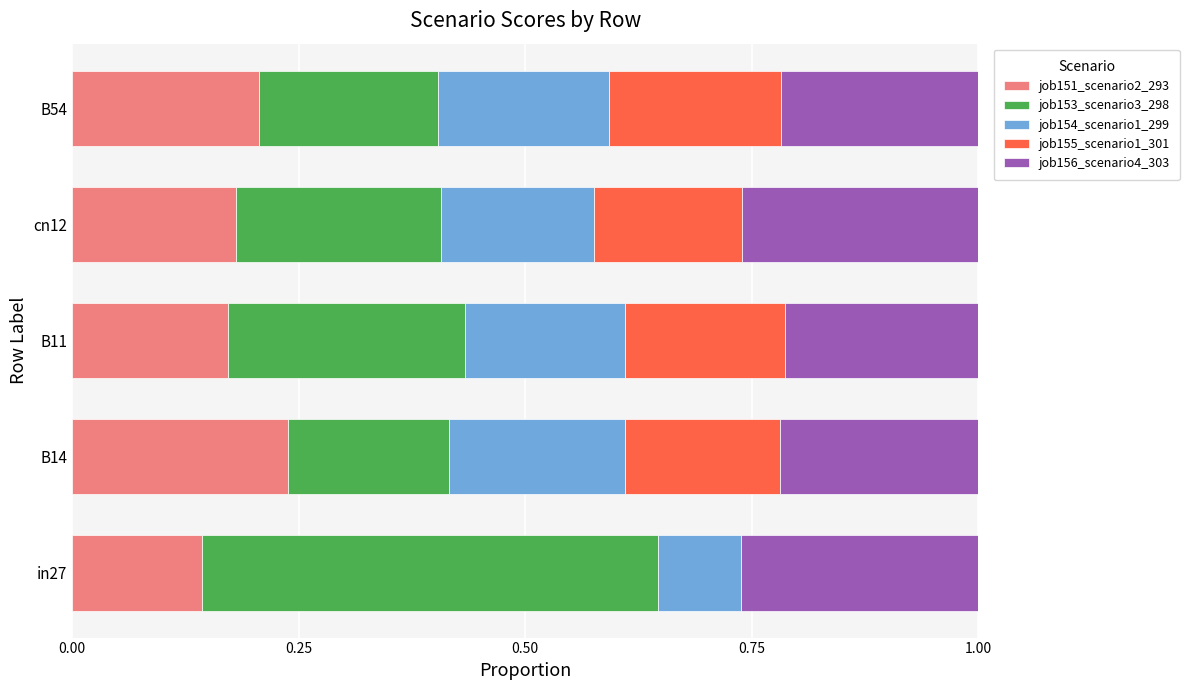

How many categories are shown in the chart?

5